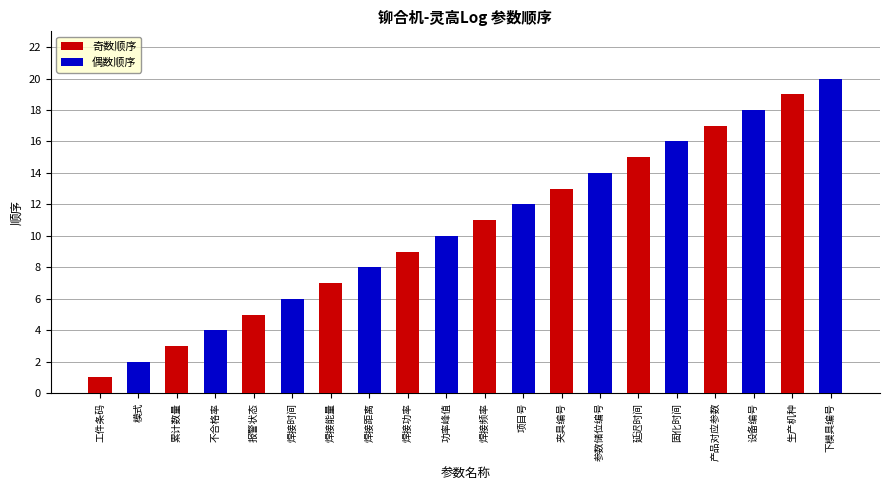

Where does the 偶数顺序 series first go above 2?

不合格率